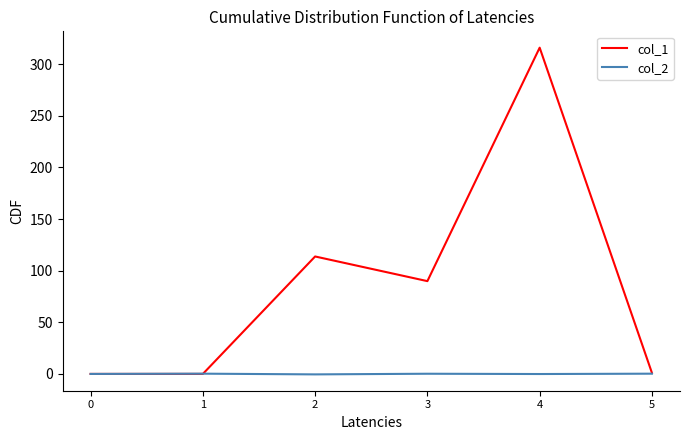

What is the maximum value shown in the chart?

316.0